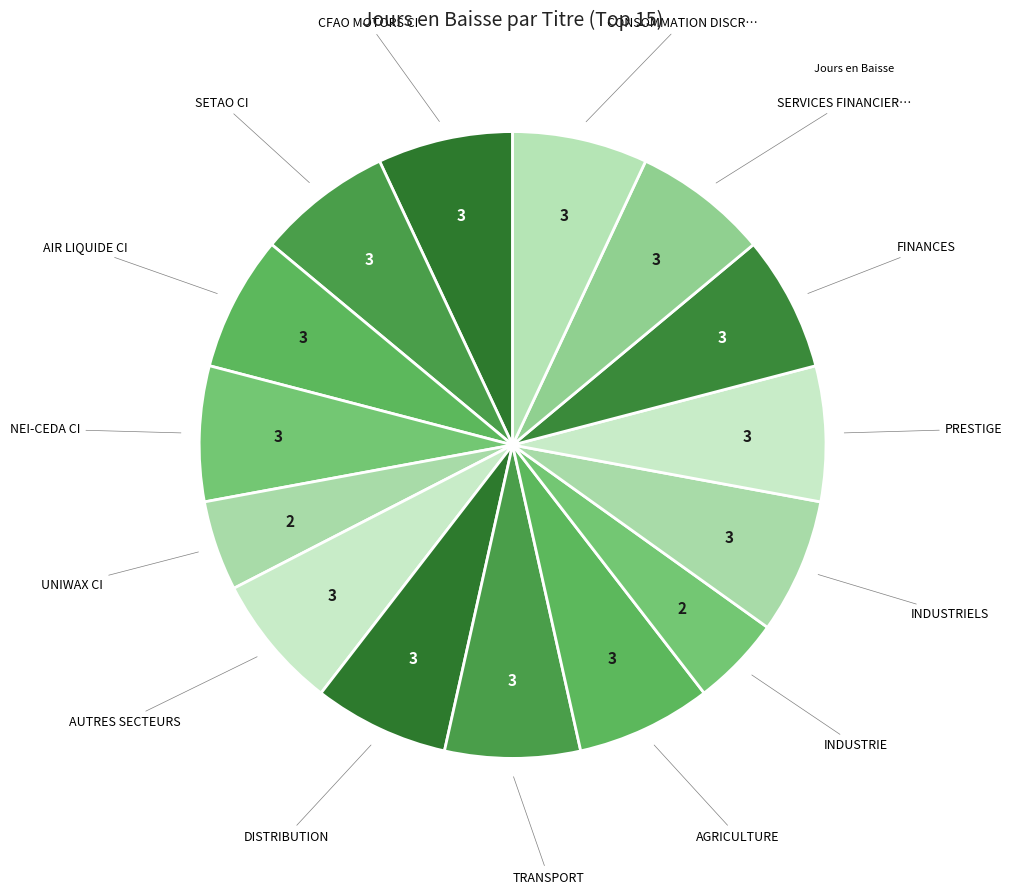

Which category has the biggest portion of the pie?

CFAO MOTORS CI